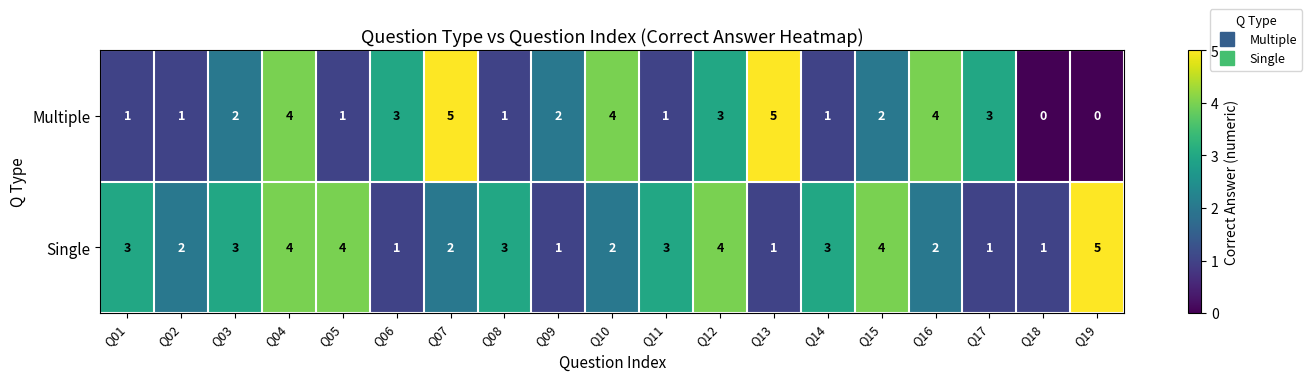

Count the number of categories in the chart.

19